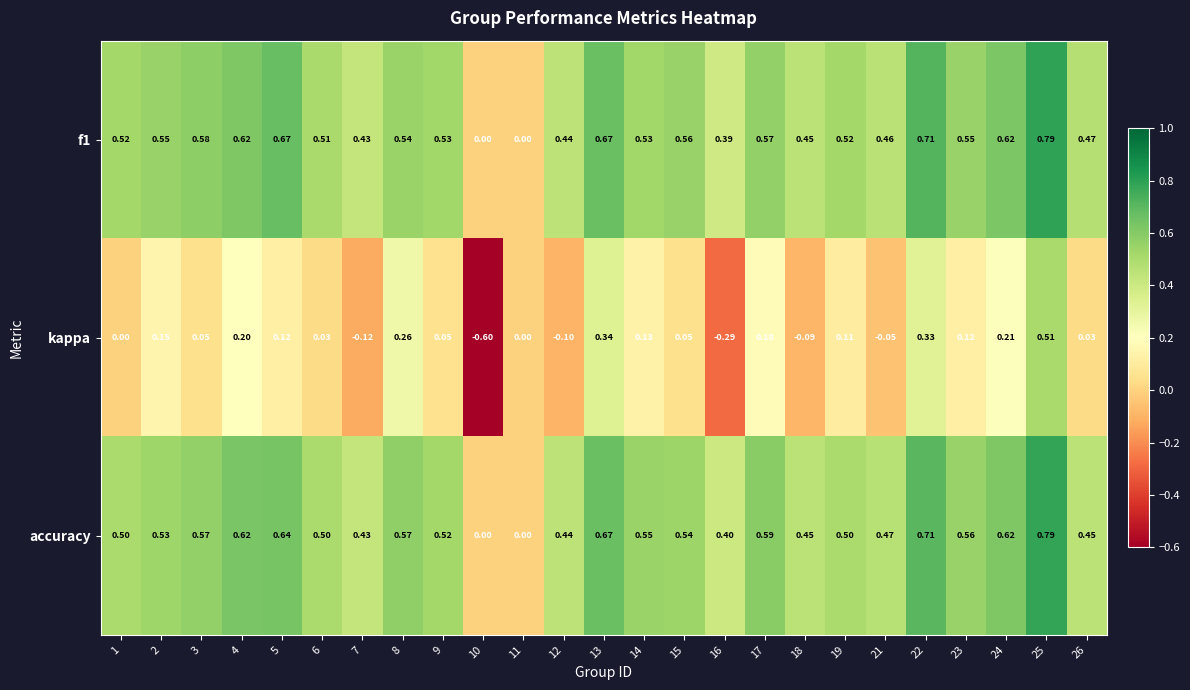

Which series has the largest range (max minus min)?

kappa